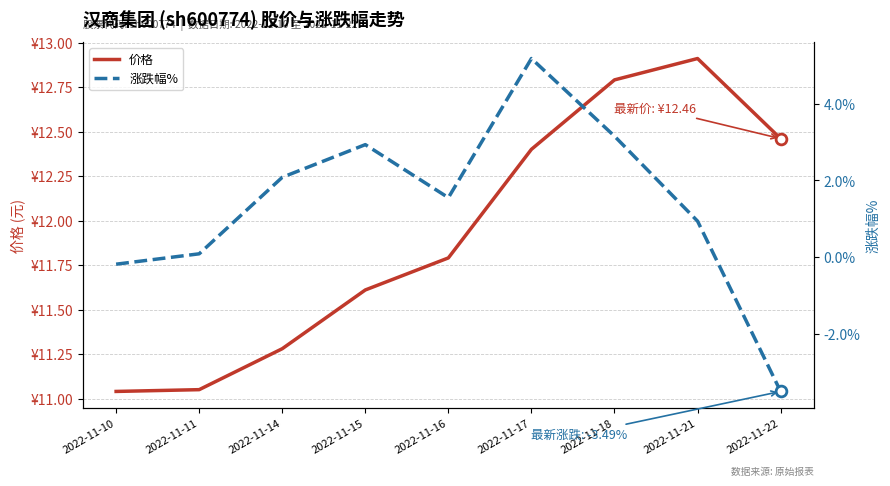

What is the total value across all series at 2022-11-22?

9.0